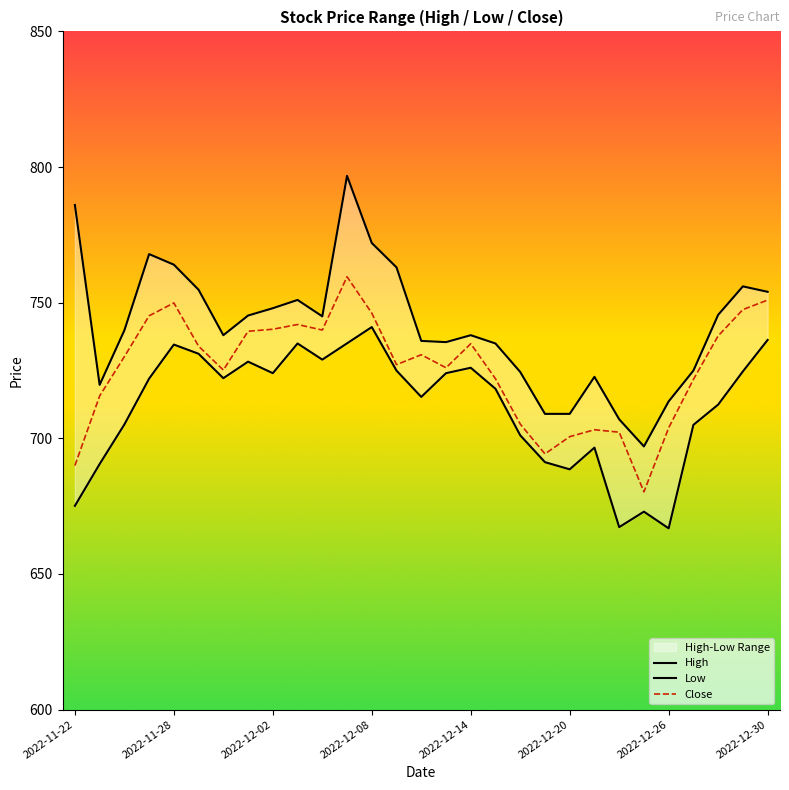

At which label is High closest to 746?

2022-12-28